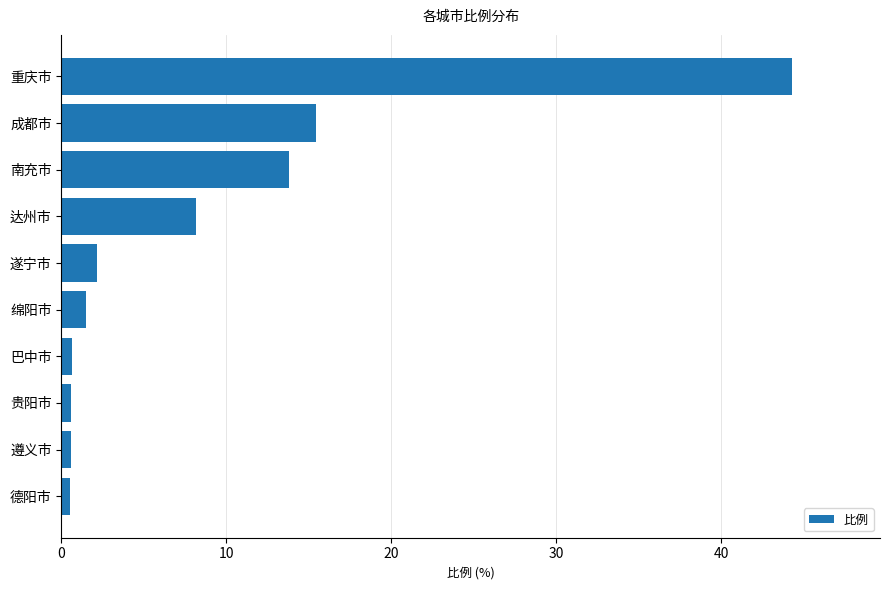

What is the difference between the maximum and minimum values?

43.7